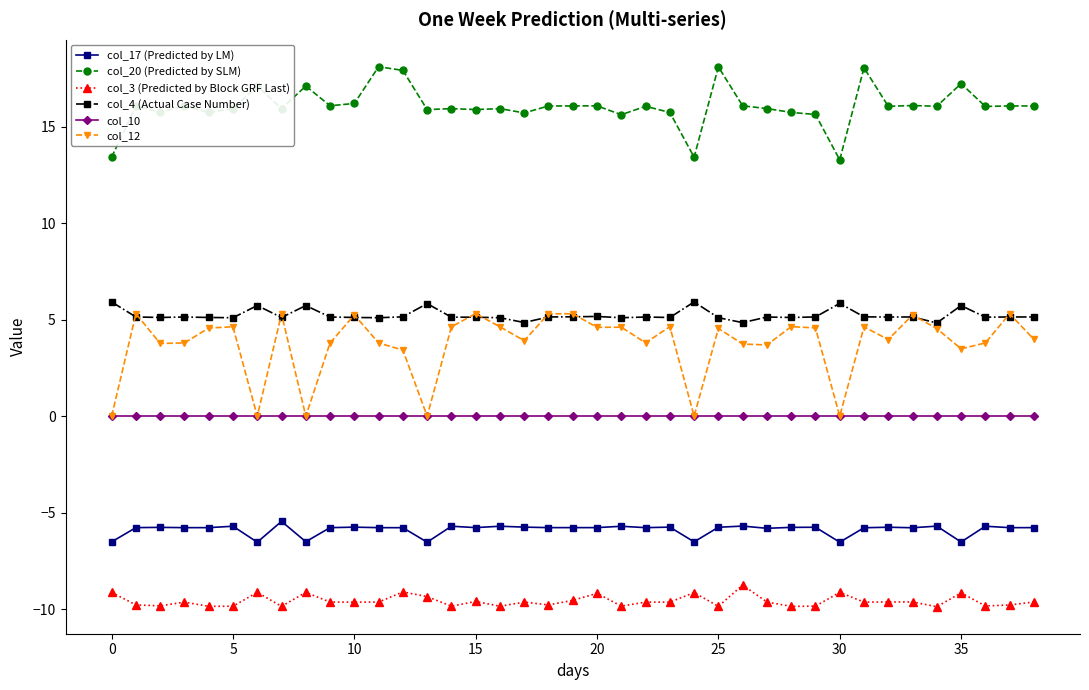

True or false: col_4 (Actual Case Number) has more than 1 interior local peaks.

True